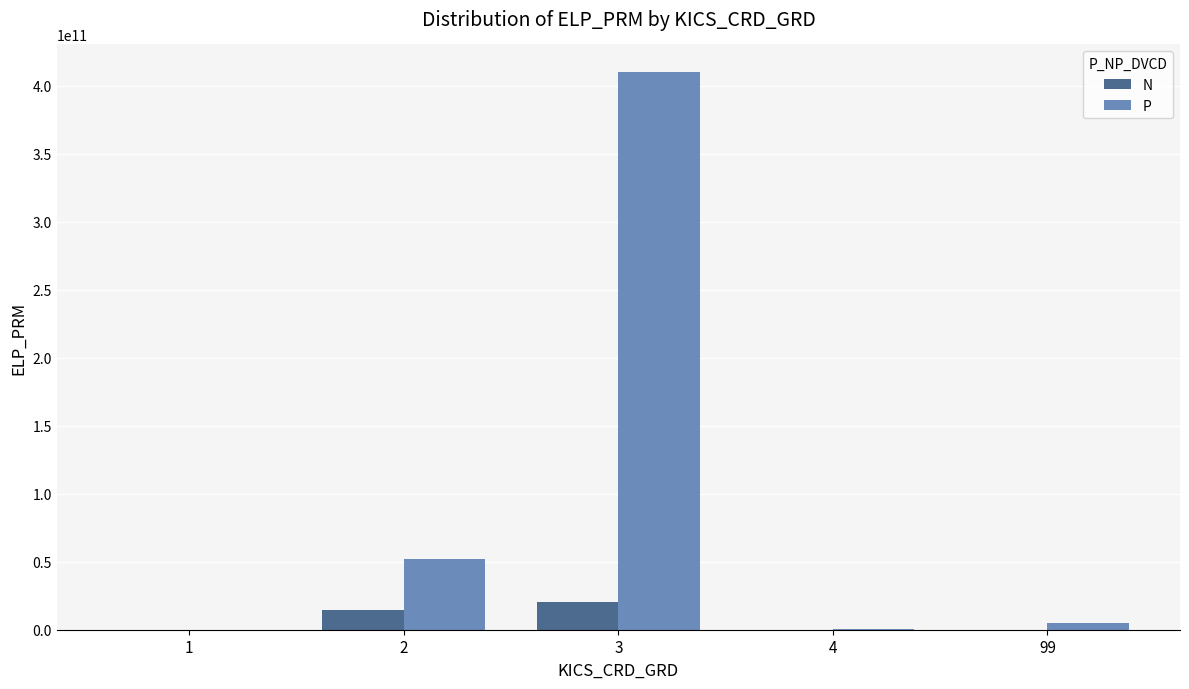

The value of P at 2 is 83608797675. True or false?

False